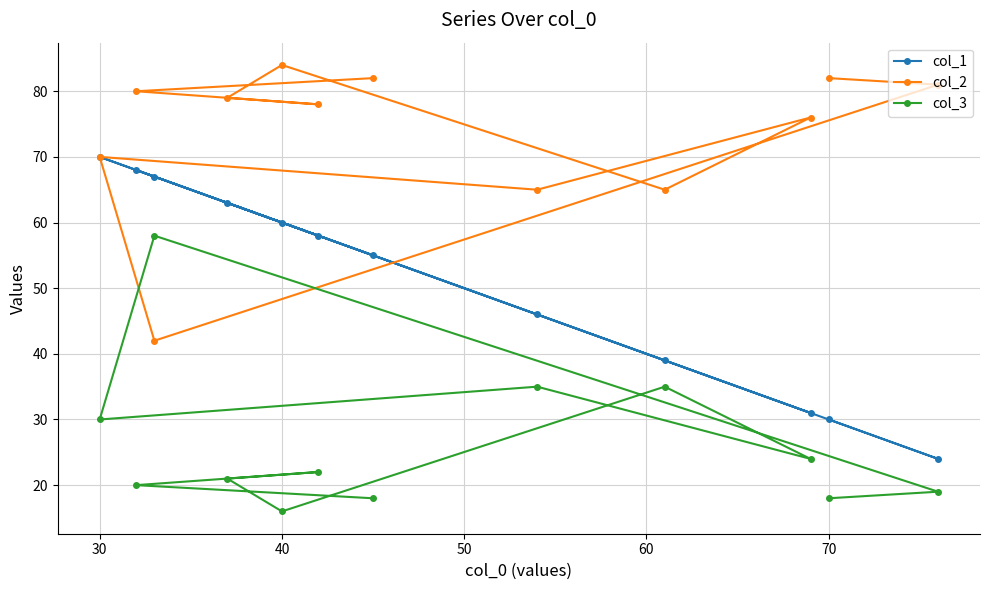

Does the chart display data point markers on the line(s)?

Yes